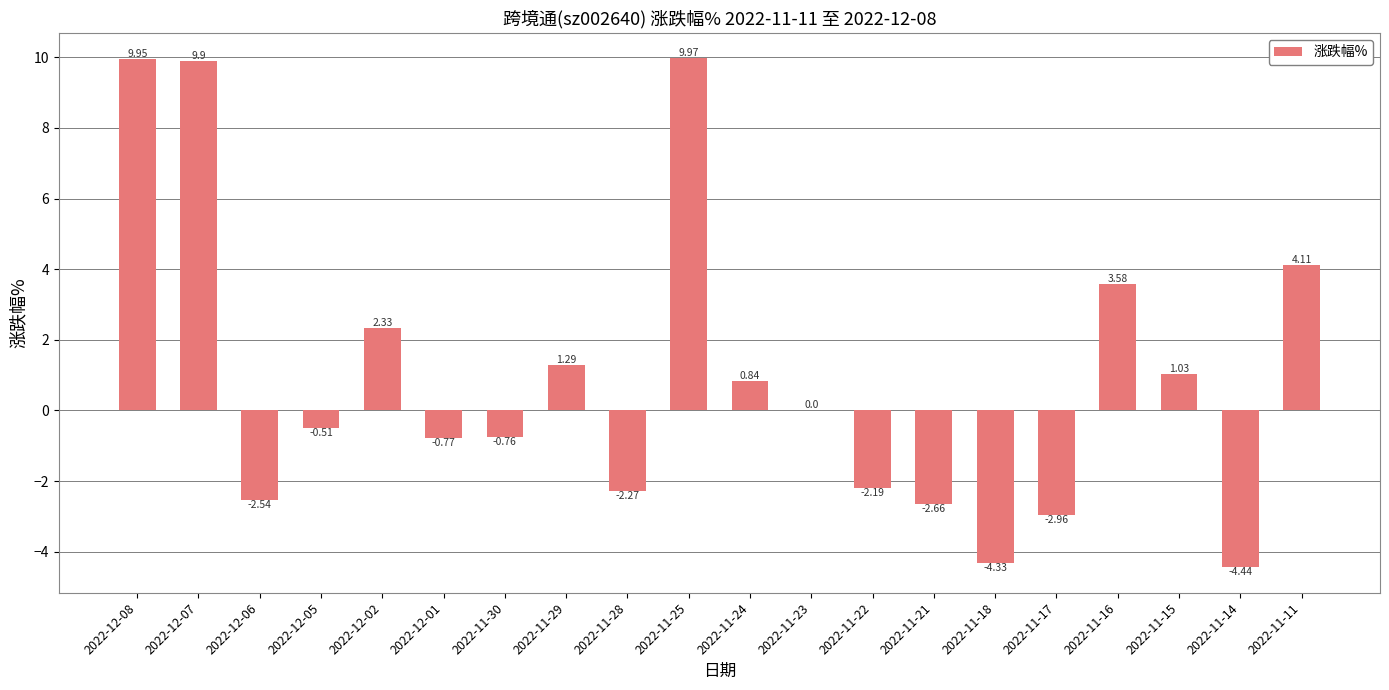

What is the change in value from 2022-12-02 to 2022-11-25?

+7.6